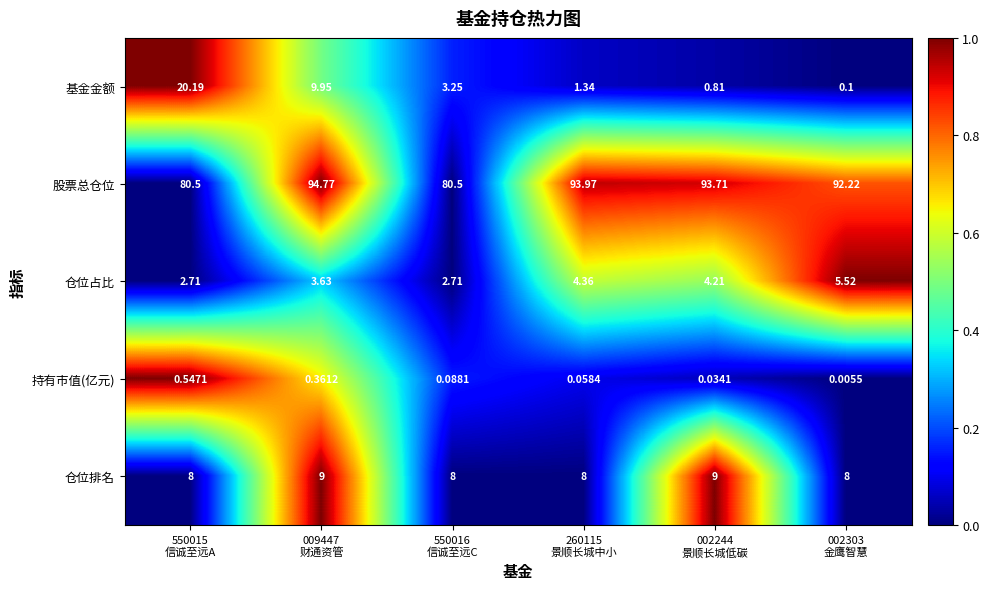

How many categories are shown in the chart?

6